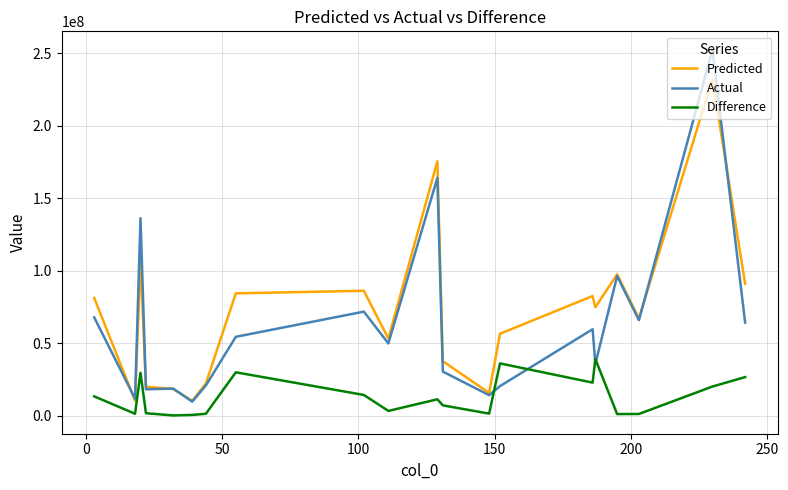

Which series has the widest spread of values?

Actual